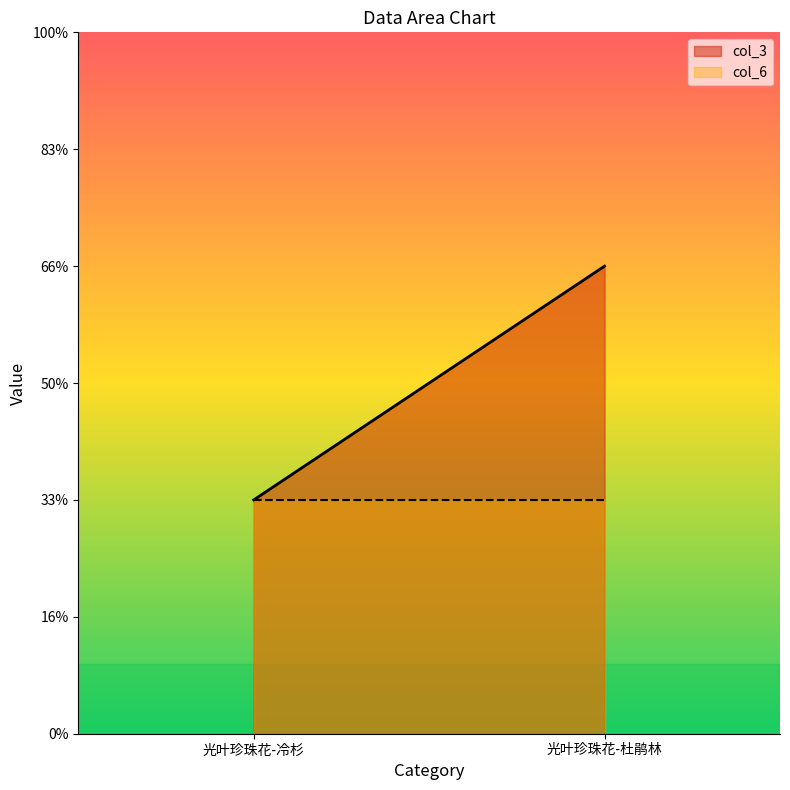

Which series has the largest total across all categories?

col_3